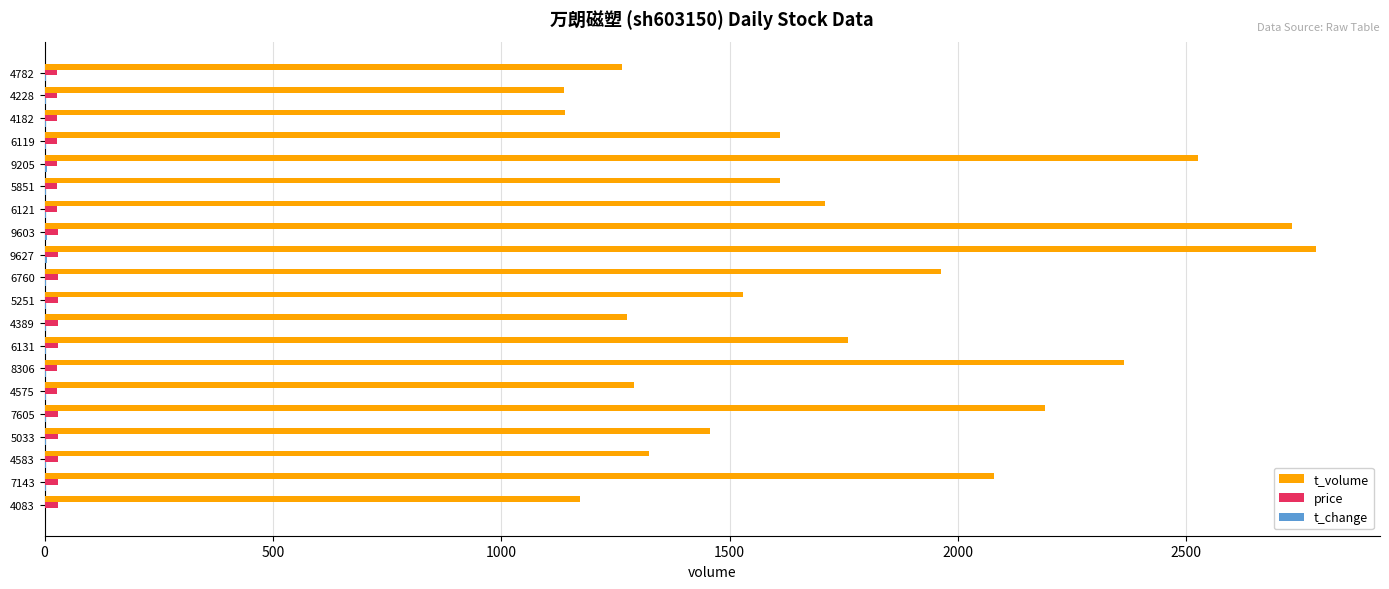

Which label corresponds to the largest value in the chart?

9627